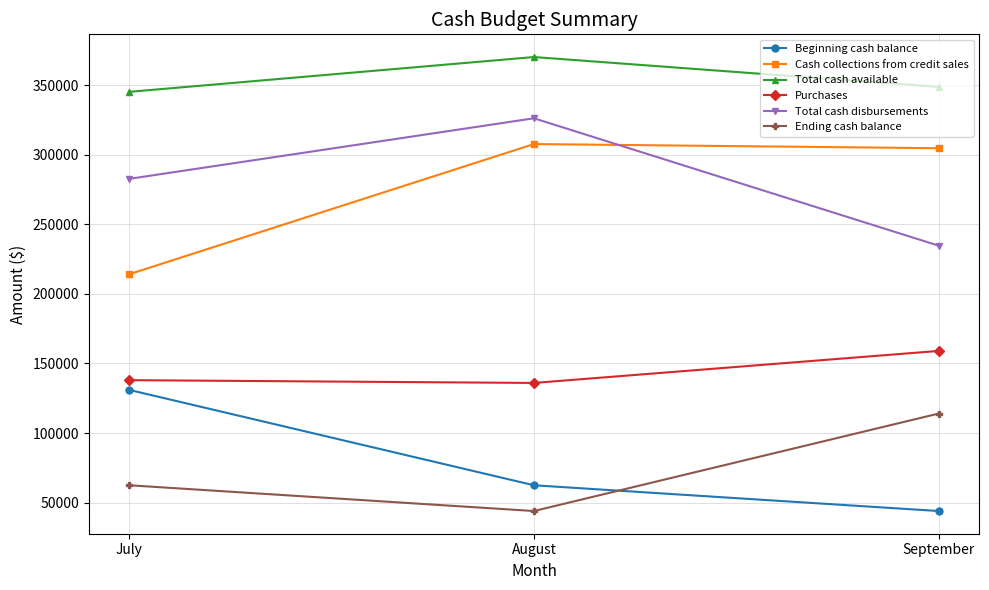

Reading left to right, extract all data points from this chart.

Beginning cash balance: July=131000	August=62500	September=44000
Cash collections from credit sales: July=214100	August=307600	September=304600
Total cash available: July=345100	August=370100	September=348600
Purchases: July=138000	August=136000	September=159000
Total cash disbursements: July=282600	August=326100	September=234600
Ending cash balance: July=62500	August=44000	September=114000